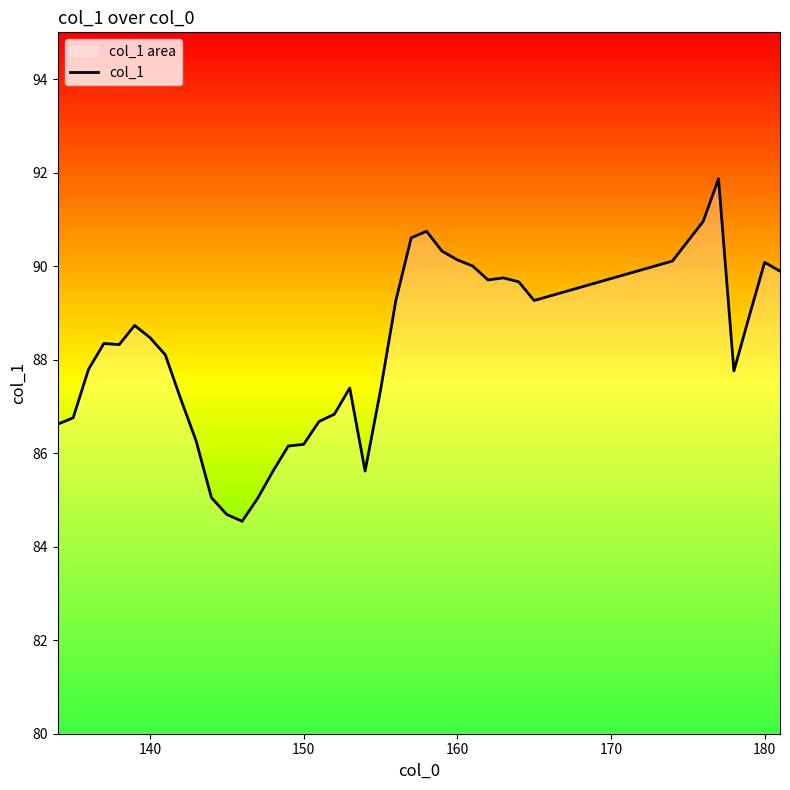

What is the difference between the maximum and minimum values?

7.3